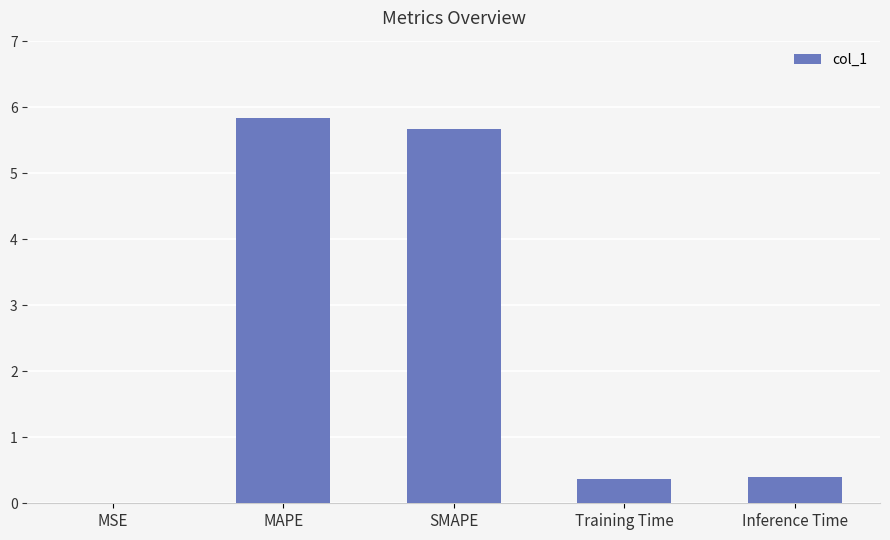

What is the sum of all values?

12.3